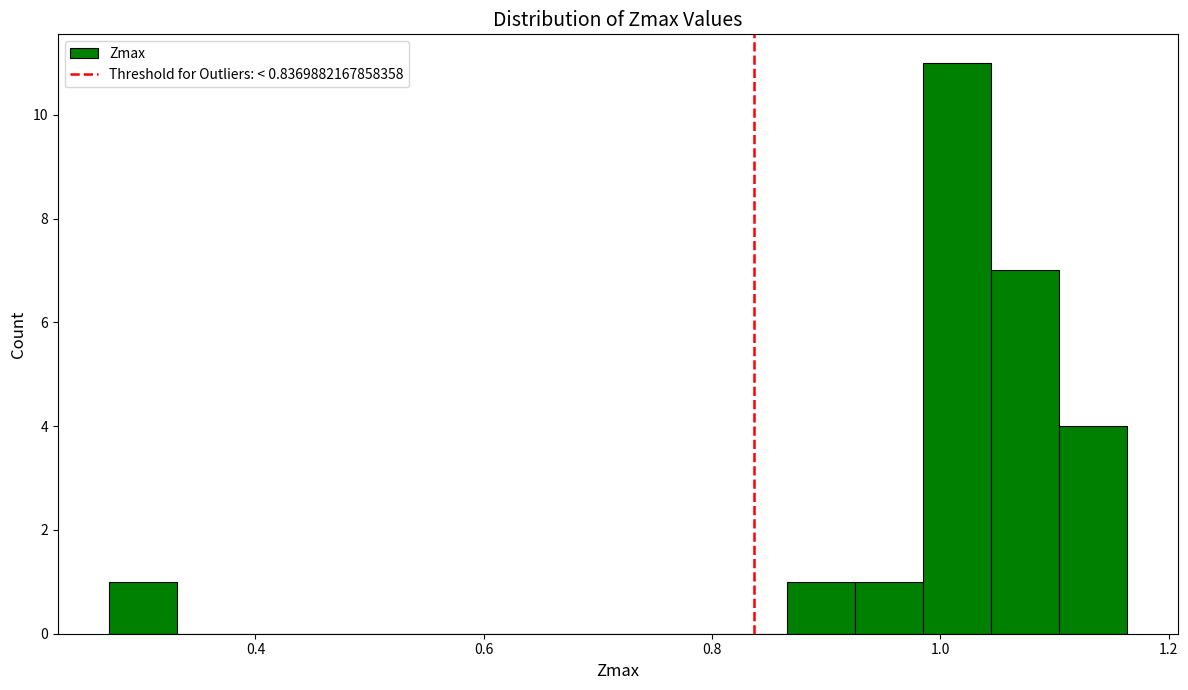

Read against the x-axis, roughly where is the centre of the tallest bar?

1.02